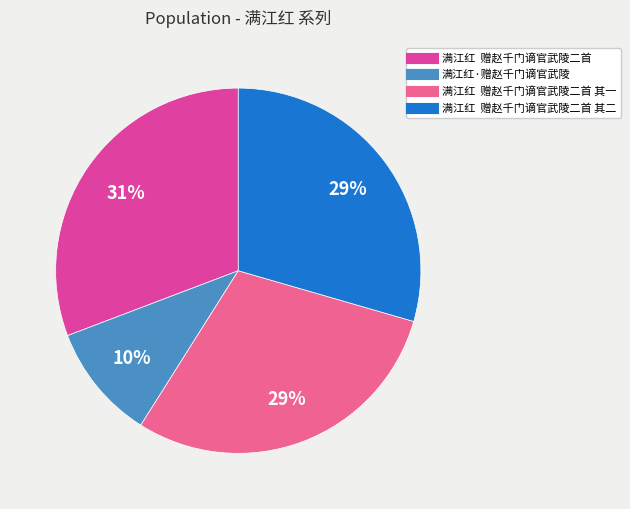

To the nearest percent, what is the difference between the largest and smallest slice percentages?

21%